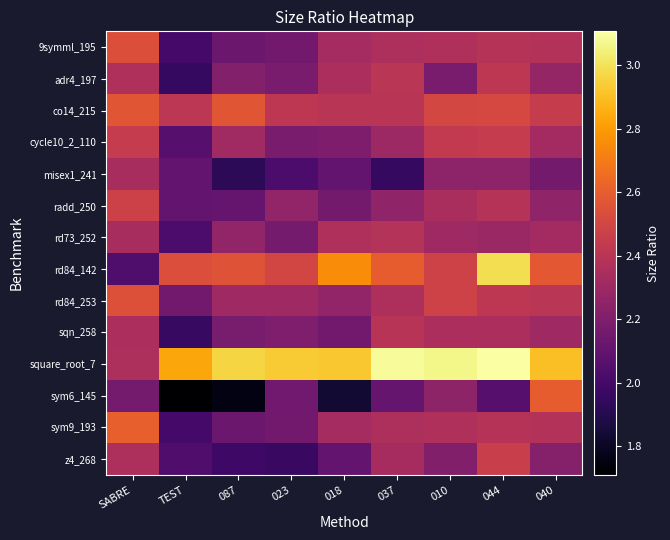

Which label corresponds to the smallest value in the chart?

TEST